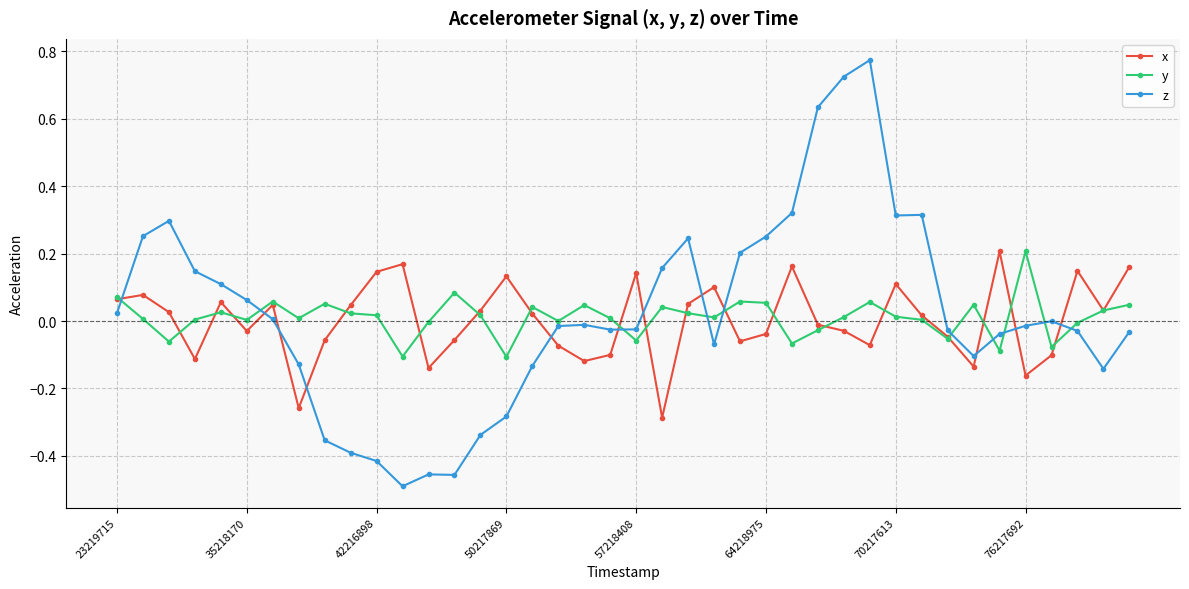

After their last crossing, which series has the higher values: z or y?

y